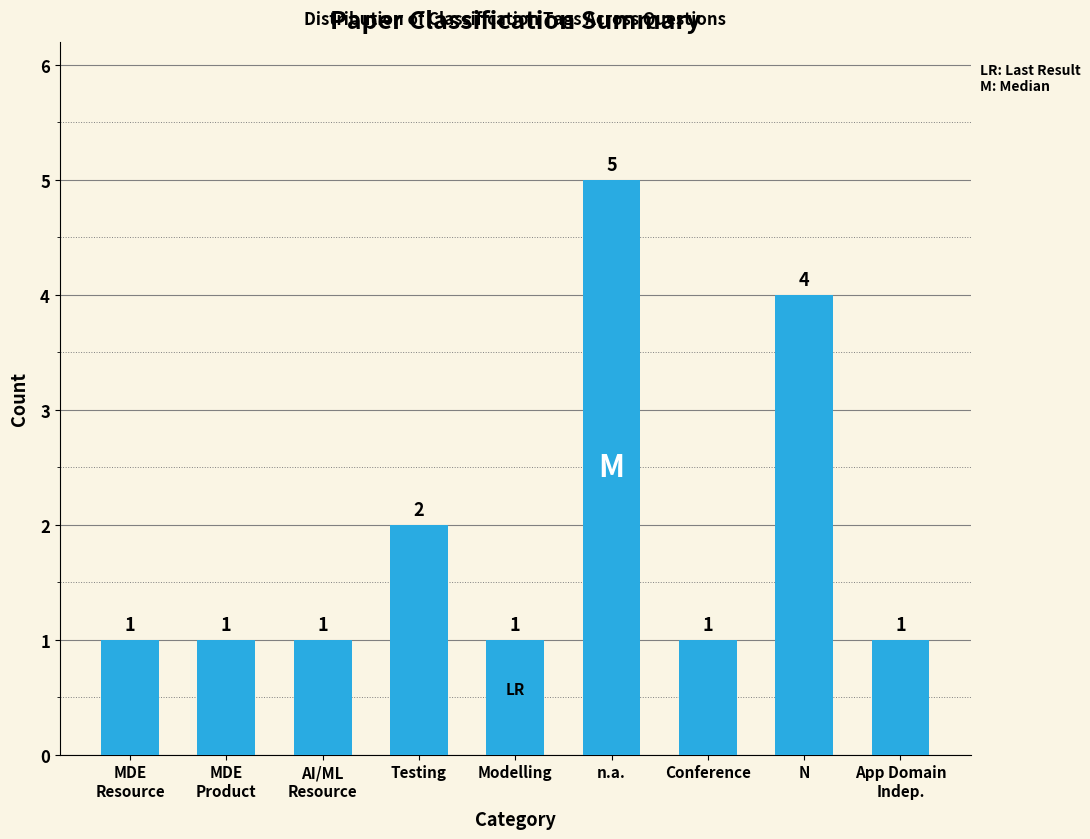

What is the label of the 3rd bar from the left?

AI/ML
Resource